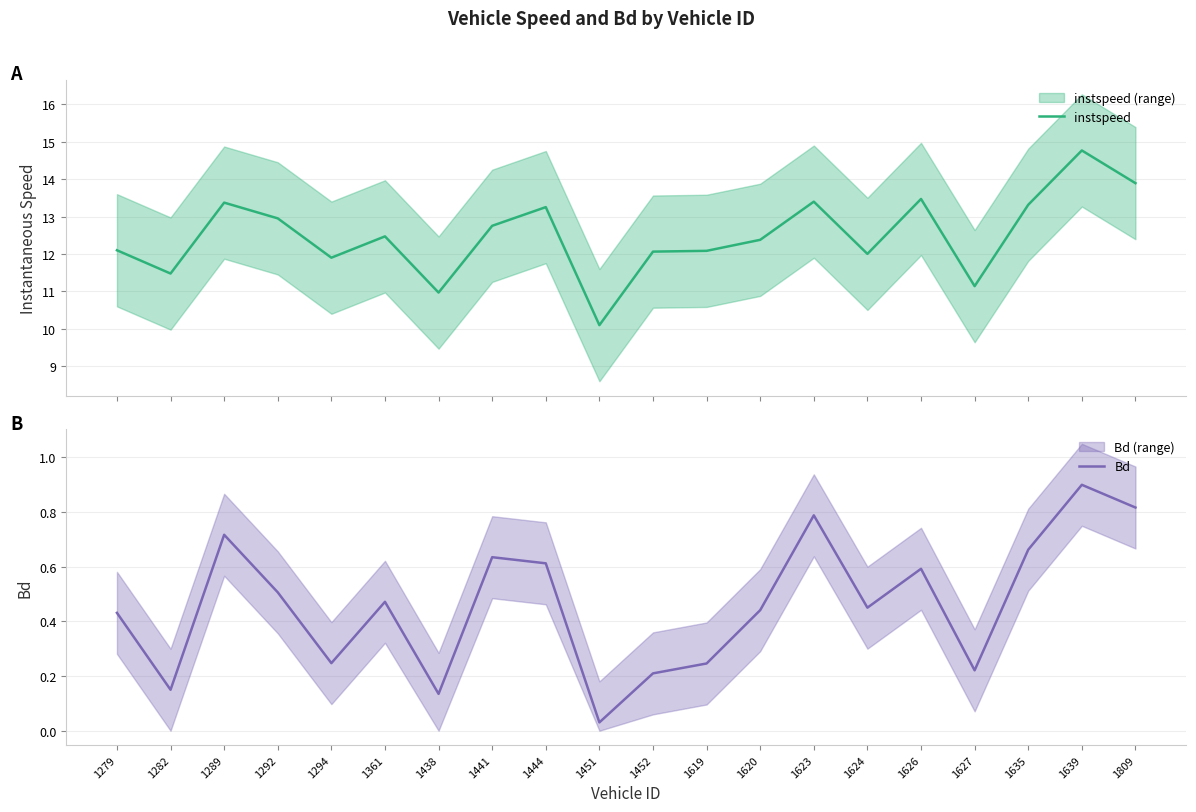

What is the difference between the Bd values at 1361 and 1294?

0.2